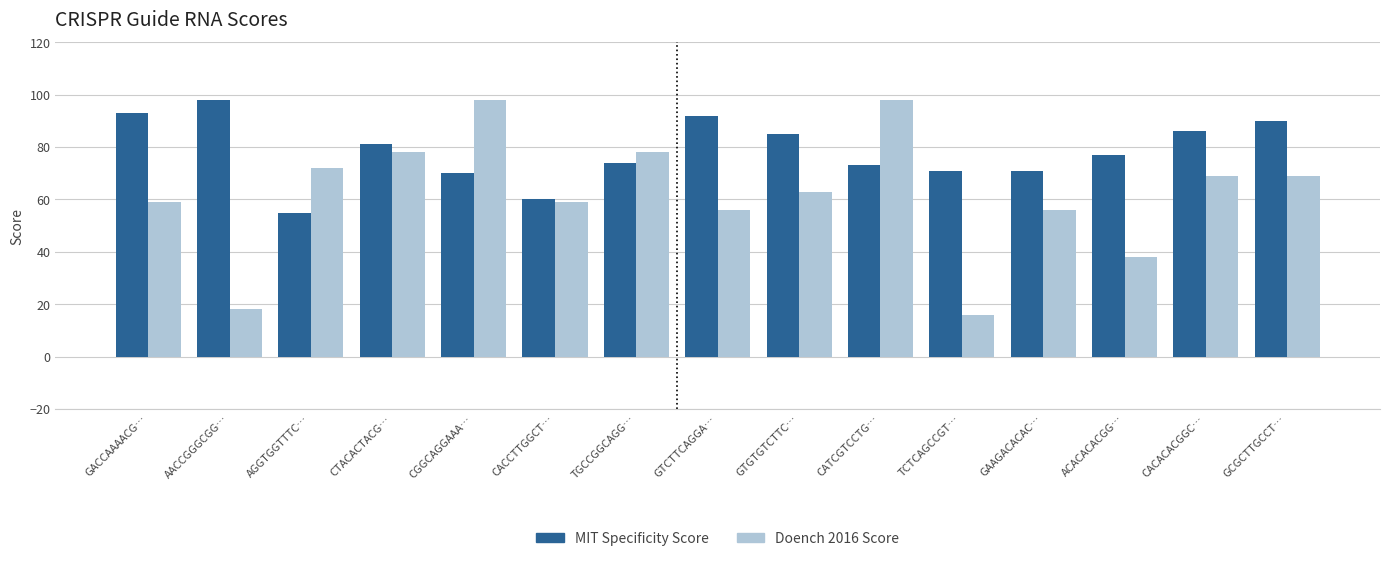

What is the value of the MIT Specificity Score bar at the 8th from the left?

92